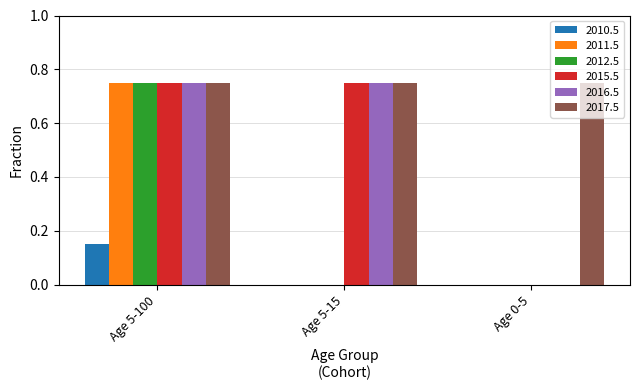

Is the value of 2010.5 at Age 5-100 greater than the value of 2015.5 at Age 5-100?

No